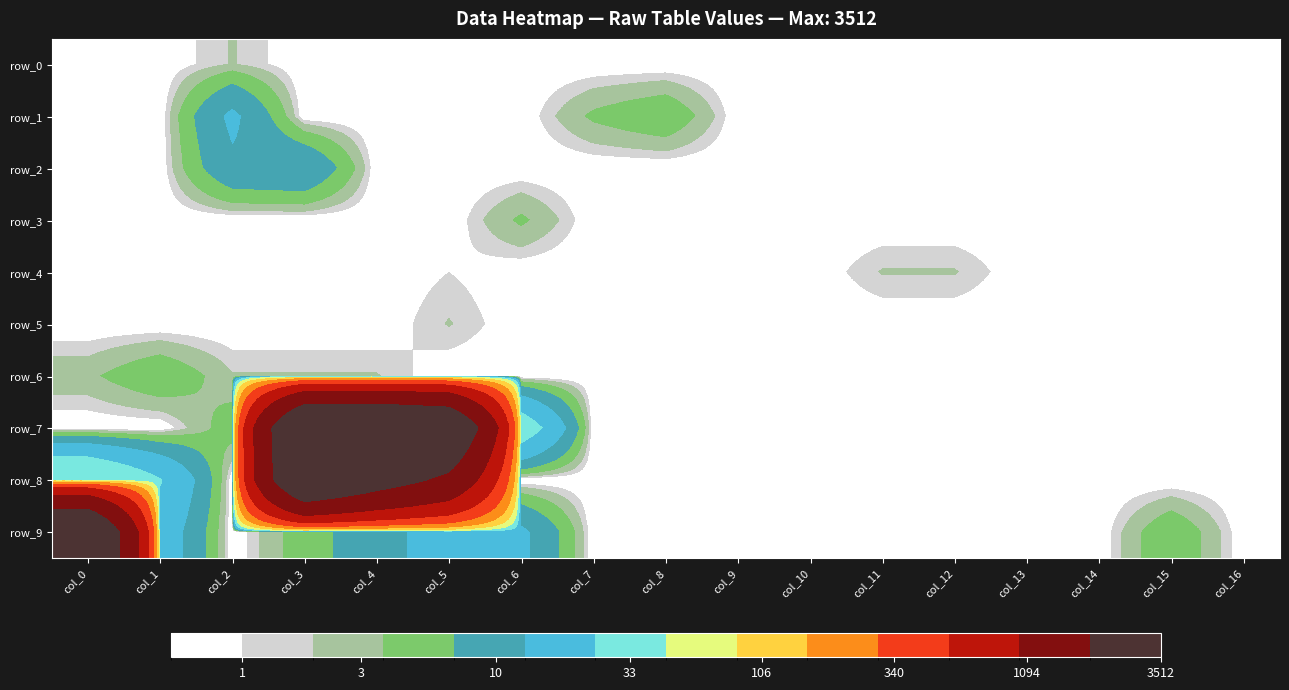

At which category is the sum across all series the highest?

col_3